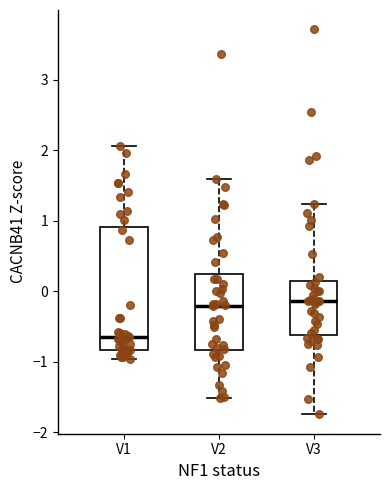

Where is the upper edge of the box for V3 on the y-axis? The values are not printed on the chart, so give them approximately, as read against the axis.

0.2